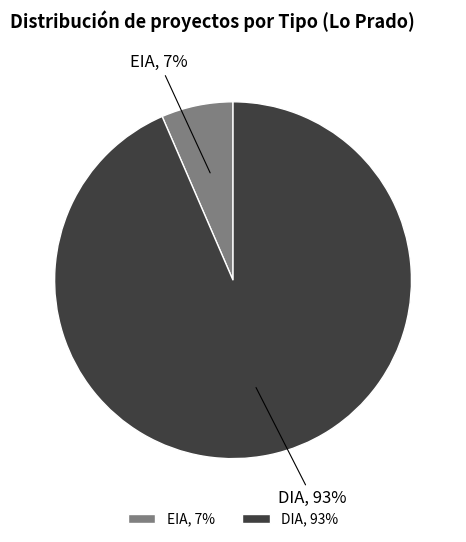

Is it true that EIA is 1% of the pie?

False